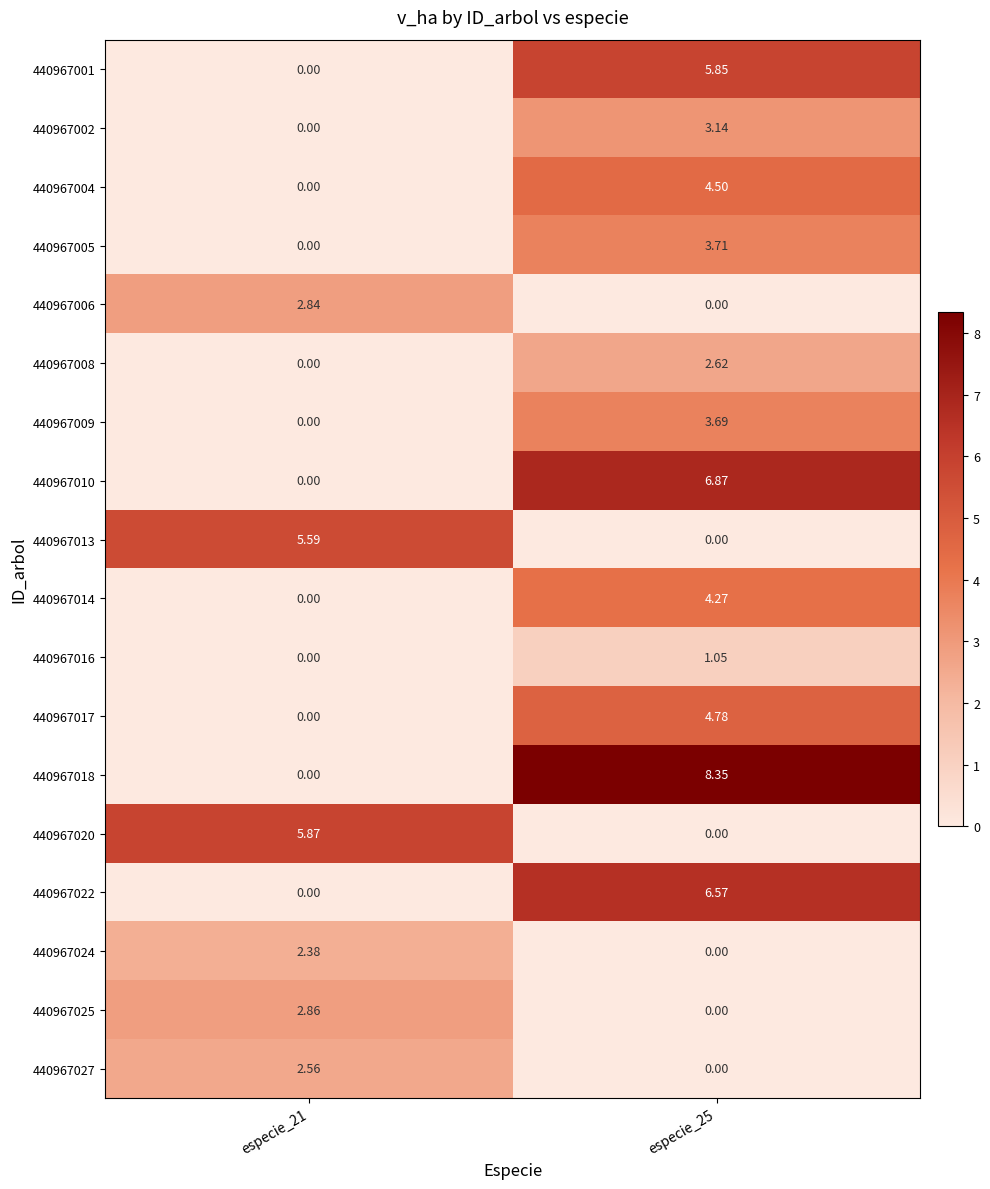

At which category is the sum across all series the highest?

especie_25